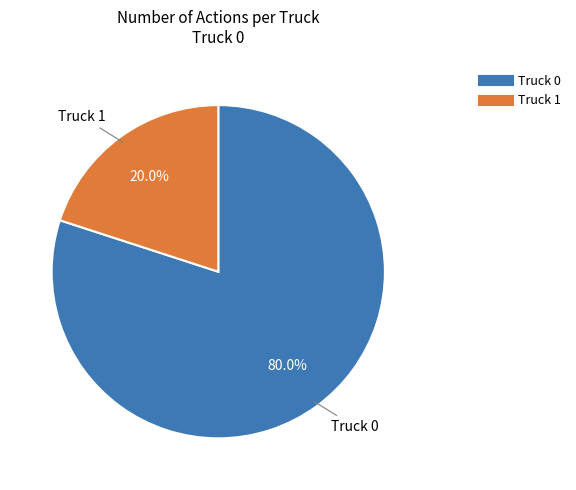

Which slice represents more than half of the pie?

Truck 0